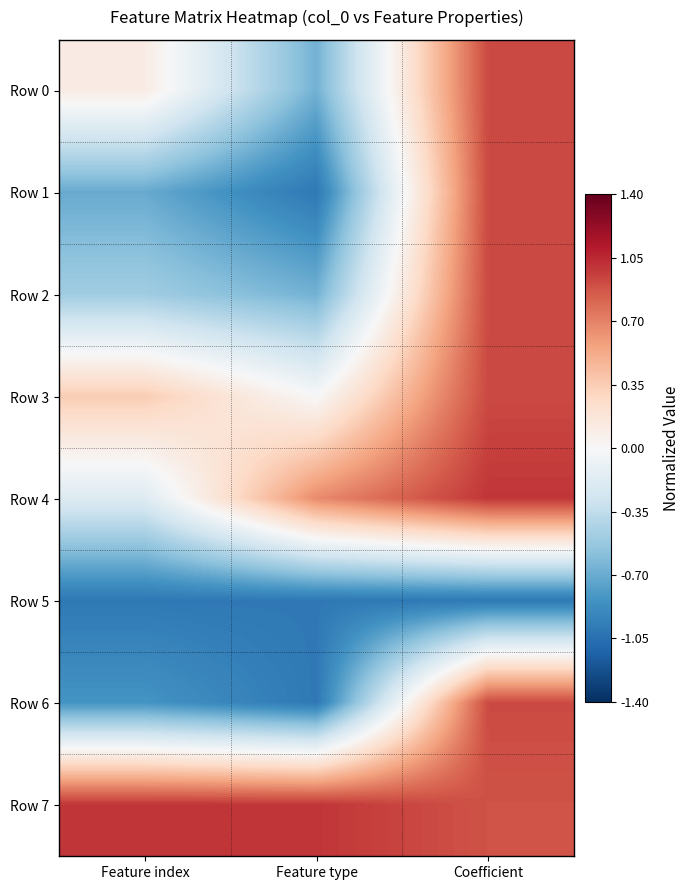

Which series changed the most between Feature type and Coefficient?

Row 1